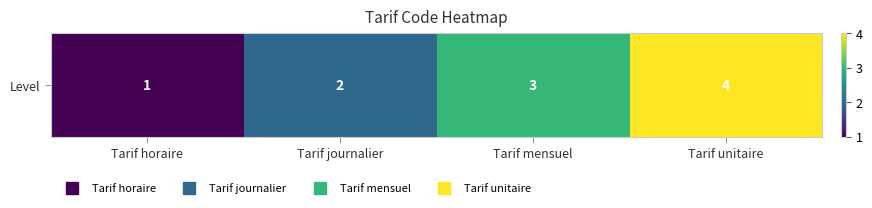

Rank the categories by value from highest to lowest.

Tarif unitaire, Tarif mensuel, Tarif journalier, Tarif horaire